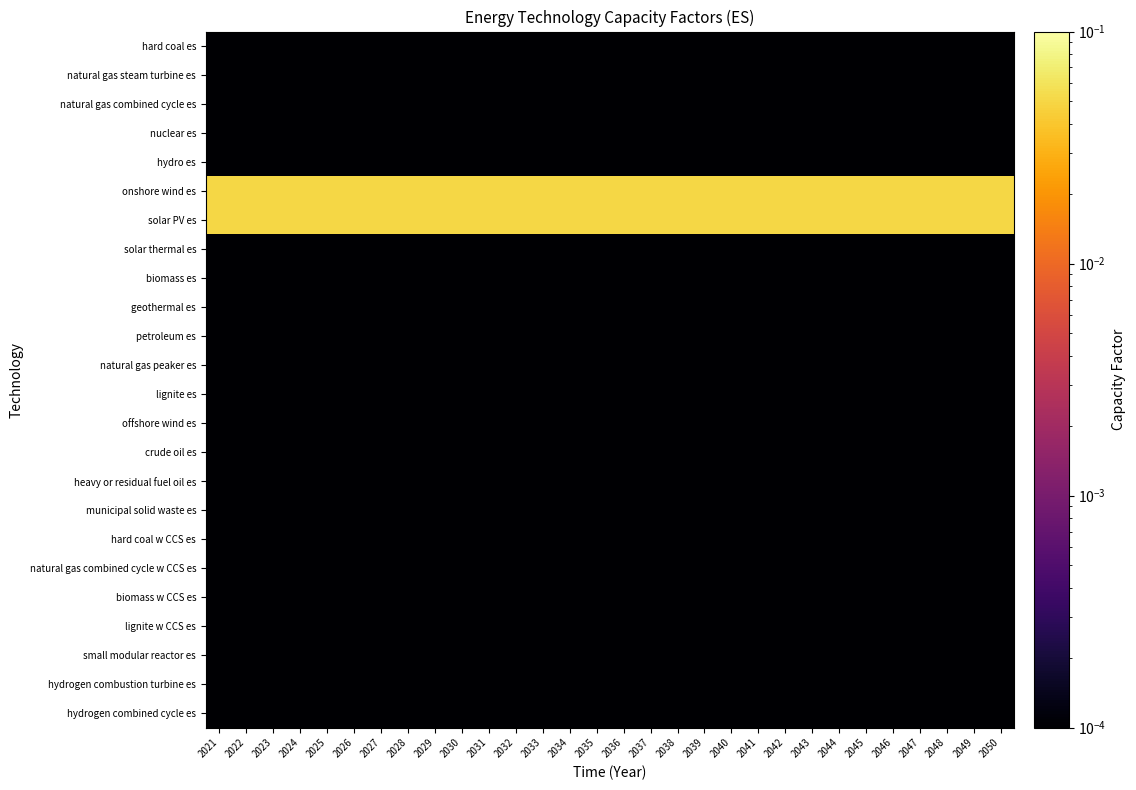

Reading right to left, extract all data points from this chart.

hard coal es: 2050=0.0	2049=0.0	2048=0.0	2047=0.0	2046=0.0	2045=0.0	2044=0.0	2043=0.0	2042=0.0	2041=0.0	2040=0.0	2039=0.0	2038=0.0	2037=0.0	2036=0.0	2035=0.0	2034=0.0	2033=0.0	2032=0.0	2031=0.0	2030=0.0	2029=0.0	2028=0.0	2027=0.0	2026=0.0	2025=0.0	2024=0.0	2023=0.0	2022=0.0	2021=0.0
natural gas steam turbine es: 2050=0.0	2049=0.0	2048=0.0	2047=0.0	2046=0.0	2045=0.0	2044=0.0	2043=0.0	2042=0.0	2041=0.0	2040=0.0	2039=0.0	2038=0.0	2037=0.0	2036=0.0	2035=0.0	2034=0.0	2033=0.0	2032=0.0	2031=0.0	2030=0.0	2029=0.0	2028=0.0	2027=0.0	2026=0.0	2025=0.0	2024=0.0	2023=0.0	2022=0.0	2021=0.0
natural gas combined cycle es: 2050=0.0	2049=0.0	2048=0.0	2047=0.0	2046=0.0	2045=0.0	2044=0.0	2043=0.0	2042=0.0	2041=0.0	2040=0.0	2039=0.0	2038=0.0	2037=0.0	2036=0.0	2035=0.0	2034=0.0	2033=0.0	2032=0.0	2031=0.0	2030=0.0	2029=0.0	2028=0.0	2027=0.0	2026=0.0	2025=0.0	2024=0.0	2023=0.0	2022=0.0	2021=0.0
nuclear es: 2050=0.0	2049=0.0	2048=0.0	2047=0.0	2046=0.0	2045=0.0	2044=0.0	2043=0.0	2042=0.0	2041=0.0	2040=0.0	2039=0.0	2038=0.0	2037=0.0	2036=0.0	2035=0.0	2034=0.0	2033=0.0	2032=0.0	2031=0.0	2030=0.0	2029=0.0	2028=0.0	2027=0.0	2026=0.0	2025=0.0	2024=0.0	2023=0.0	2022=0.0	2021=0.0
hydro es: 2050=0.0	2049=0.0	2048=0.0	2047=0.0	2046=0.0	2045=0.0	2044=0.0	2043=0.0	2042=0.0	2041=0.0	2040=0.0	2039=0.0	2038=0.0	2037=0.0	2036=0.0	2035=0.0	2034=0.0	2033=0.0	2032=0.0	2031=0.0	2030=0.0	2029=0.0	2028=0.0	2027=0.0	2026=0.0	2025=0.0	2024=0.0	2023=0.0	2022=0.0	2021=0.0
onshore wind es: 2050=0.1	2049=0.1	2048=0.1	2047=0.1	2046=0.1	2045=0.1	2044=0.1	2043=0.1	2042=0.1	2041=0.1	2040=0.1	2039=0.1	2038=0.1	2037=0.1	2036=0.1	2035=0.1	2034=0.1	2033=0.1	2032=0.1	2031=0.1	2030=0.1	2029=0.1	2028=0.1	2027=0.1	2026=0.1	2025=0.1	2024=0.1	2023=0.1	2022=0.1	2021=0.1
solar PV es: 2050=0.1	2049=0.1	2048=0.1	2047=0.1	2046=0.1	2045=0.1	2044=0.1	2043=0.1	2042=0.1	2041=0.1	2040=0.1	2039=0.1	2038=0.1	2037=0.1	2036=0.1	2035=0.1	2034=0.1	2033=0.1	2032=0.1	2031=0.1	2030=0.1	2029=0.1	2028=0.1	2027=0.1	2026=0.1	2025=0.1	2024=0.1	2023=0.1	2022=0.1	2021=0.1
solar thermal es: 2050=0.0	2049=0.0	2048=0.0	2047=0.0	2046=0.0	2045=0.0	2044=0.0	2043=0.0	2042=0.0	2041=0.0	2040=0.0	2039=0.0	2038=0.0	2037=0.0	2036=0.0	2035=0.0	2034=0.0	2033=0.0	2032=0.0	2031=0.0	2030=0.0	2029=0.0	2028=0.0	2027=0.0	2026=0.0	2025=0.0	2024=0.0	2023=0.0	2022=0.0	2021=0.0
biomass es: 2050=0.0	2049=0.0	2048=0.0	2047=0.0	2046=0.0	2045=0.0	2044=0.0	2043=0.0	2042=0.0	2041=0.0	2040=0.0	2039=0.0	2038=0.0	2037=0.0	2036=0.0	2035=0.0	2034=0.0	2033=0.0	2032=0.0	2031=0.0	2030=0.0	2029=0.0	2028=0.0	2027=0.0	2026=0.0	2025=0.0	2024=0.0	2023=0.0	2022=0.0	2021=0.0
geothermal es: 2050=0.0	2049=0.0	2048=0.0	2047=0.0	2046=0.0	2045=0.0	2044=0.0	2043=0.0	2042=0.0	2041=0.0	2040=0.0	2039=0.0	2038=0.0	2037=0.0	2036=0.0	2035=0.0	2034=0.0	2033=0.0	2032=0.0	2031=0.0	2030=0.0	2029=0.0	2028=0.0	2027=0.0	2026=0.0	2025=0.0	2024=0.0	2023=0.0	2022=0.0	2021=0.0
petroleum es: 2050=0.0	2049=0.0	2048=0.0	2047=0.0	2046=0.0	2045=0.0	2044=0.0	2043=0.0	2042=0.0	2041=0.0	2040=0.0	2039=0.0	2038=0.0	2037=0.0	2036=0.0	2035=0.0	2034=0.0	2033=0.0	2032=0.0	2031=0.0	2030=0.0	2029=0.0	2028=0.0	2027=0.0	2026=0.0	2025=0.0	2024=0.0	2023=0.0	2022=0.0	2021=0.0
natural gas peaker es: 2050=0.0	2049=0.0	2048=0.0	2047=0.0	2046=0.0	2045=0.0	2044=0.0	2043=0.0	2042=0.0	2041=0.0	2040=0.0	2039=0.0	2038=0.0	2037=0.0	2036=0.0	2035=0.0	2034=0.0	2033=0.0	2032=0.0	2031=0.0	2030=0.0	2029=0.0	2028=0.0	2027=0.0	2026=0.0	2025=0.0	2024=0.0	2023=0.0	2022=0.0	2021=0.0
lignite es: 2050=0.0	2049=0.0	2048=0.0	2047=0.0	2046=0.0	2045=0.0	2044=0.0	2043=0.0	2042=0.0	2041=0.0	2040=0.0	2039=0.0	2038=0.0	2037=0.0	2036=0.0	2035=0.0	2034=0.0	2033=0.0	2032=0.0	2031=0.0	2030=0.0	2029=0.0	2028=0.0	2027=0.0	2026=0.0	2025=0.0	2024=0.0	2023=0.0	2022=0.0	2021=0.0
offshore wind es: 2050=0.0	2049=0.0	2048=0.0	2047=0.0	2046=0.0	2045=0.0	2044=0.0	2043=0.0	2042=0.0	2041=0.0	2040=0.0	2039=0.0	2038=0.0	2037=0.0	2036=0.0	2035=0.0	2034=0.0	2033=0.0	2032=0.0	2031=0.0	2030=0.0	2029=0.0	2028=0.0	2027=0.0	2026=0.0	2025=0.0	2024=0.0	2023=0.0	2022=0.0	2021=0.0
crude oil es: 2050=0.0	2049=0.0	2048=0.0	2047=0.0	2046=0.0	2045=0.0	2044=0.0	2043=0.0	2042=0.0	2041=0.0	2040=0.0	2039=0.0	2038=0.0	2037=0.0	2036=0.0	2035=0.0	2034=0.0	2033=0.0	2032=0.0	2031=0.0	2030=0.0	2029=0.0	2028=0.0	2027=0.0	2026=0.0	2025=0.0	2024=0.0	2023=0.0	2022=0.0	2021=0.0
heavy or residual fuel oil es: 2050=0.0	2049=0.0	2048=0.0	2047=0.0	2046=0.0	2045=0.0	2044=0.0	2043=0.0	2042=0.0	2041=0.0	2040=0.0	2039=0.0	2038=0.0	2037=0.0	2036=0.0	2035=0.0	2034=0.0	2033=0.0	2032=0.0	2031=0.0	2030=0.0	2029=0.0	2028=0.0	2027=0.0	2026=0.0	2025=0.0	2024=0.0	2023=0.0	2022=0.0	2021=0.0
municipal solid waste es: 2050=0.0	2049=0.0	2048=0.0	2047=0.0	2046=0.0	2045=0.0	2044=0.0	2043=0.0	2042=0.0	2041=0.0	2040=0.0	2039=0.0	2038=0.0	2037=0.0	2036=0.0	2035=0.0	2034=0.0	2033=0.0	2032=0.0	2031=0.0	2030=0.0	2029=0.0	2028=0.0	2027=0.0	2026=0.0	2025=0.0	2024=0.0	2023=0.0	2022=0.0	2021=0.0
hard coal w CCS es: 2050=0.0	2049=0.0	2048=0.0	2047=0.0	2046=0.0	2045=0.0	2044=0.0	2043=0.0	2042=0.0	2041=0.0	2040=0.0	2039=0.0	2038=0.0	2037=0.0	2036=0.0	2035=0.0	2034=0.0	2033=0.0	2032=0.0	2031=0.0	2030=0.0	2029=0.0	2028=0.0	2027=0.0	2026=0.0	2025=0.0	2024=0.0	2023=0.0	2022=0.0	2021=0.0
natural gas combined cycle w CCS es: 2050=0.0	2049=0.0	2048=0.0	2047=0.0	2046=0.0	2045=0.0	2044=0.0	2043=0.0	2042=0.0	2041=0.0	2040=0.0	2039=0.0	2038=0.0	2037=0.0	2036=0.0	2035=0.0	2034=0.0	2033=0.0	2032=0.0	2031=0.0	2030=0.0	2029=0.0	2028=0.0	2027=0.0	2026=0.0	2025=0.0	2024=0.0	2023=0.0	2022=0.0	2021=0.0
biomass w CCS es: 2050=0.0	2049=0.0	2048=0.0	2047=0.0	2046=0.0	2045=0.0	2044=0.0	2043=0.0	2042=0.0	2041=0.0	2040=0.0	2039=0.0	2038=0.0	2037=0.0	2036=0.0	2035=0.0	2034=0.0	2033=0.0	2032=0.0	2031=0.0	2030=0.0	2029=0.0	2028=0.0	2027=0.0	2026=0.0	2025=0.0	2024=0.0	2023=0.0	2022=0.0	2021=0.0
lignite w CCS es: 2050=0.0	2049=0.0	2048=0.0	2047=0.0	2046=0.0	2045=0.0	2044=0.0	2043=0.0	2042=0.0	2041=0.0	2040=0.0	2039=0.0	2038=0.0	2037=0.0	2036=0.0	2035=0.0	2034=0.0	2033=0.0	2032=0.0	2031=0.0	2030=0.0	2029=0.0	2028=0.0	2027=0.0	2026=0.0	2025=0.0	2024=0.0	2023=0.0	2022=0.0	2021=0.0
small modular reactor es: 2050=0.0	2049=0.0	2048=0.0	2047=0.0	2046=0.0	2045=0.0	2044=0.0	2043=0.0	2042=0.0	2041=0.0	2040=0.0	2039=0.0	2038=0.0	2037=0.0	2036=0.0	2035=0.0	2034=0.0	2033=0.0	2032=0.0	2031=0.0	2030=0.0	2029=0.0	2028=0.0	2027=0.0	2026=0.0	2025=0.0	2024=0.0	2023=0.0	2022=0.0	2021=0.0
hydrogen combustion turbine es: 2050=0.0	2049=0.0	2048=0.0	2047=0.0	2046=0.0	2045=0.0	2044=0.0	2043=0.0	2042=0.0	2041=0.0	2040=0.0	2039=0.0	2038=0.0	2037=0.0	2036=0.0	2035=0.0	2034=0.0	2033=0.0	2032=0.0	2031=0.0	2030=0.0	2029=0.0	2028=0.0	2027=0.0	2026=0.0	2025=0.0	2024=0.0	2023=0.0	2022=0.0	2021=0.0
hydrogen combined cycle es: 2050=0.0	2049=0.0	2048=0.0	2047=0.0	2046=0.0	2045=0.0	2044=0.0	2043=0.0	2042=0.0	2041=0.0	2040=0.0	2039=0.0	2038=0.0	2037=0.0	2036=0.0	2035=0.0	2034=0.0	2033=0.0	2032=0.0	2031=0.0	2030=0.0	2029=0.0	2028=0.0	2027=0.0	2026=0.0	2025=0.0	2024=0.0	2023=0.0	2022=0.0	2021=0.0